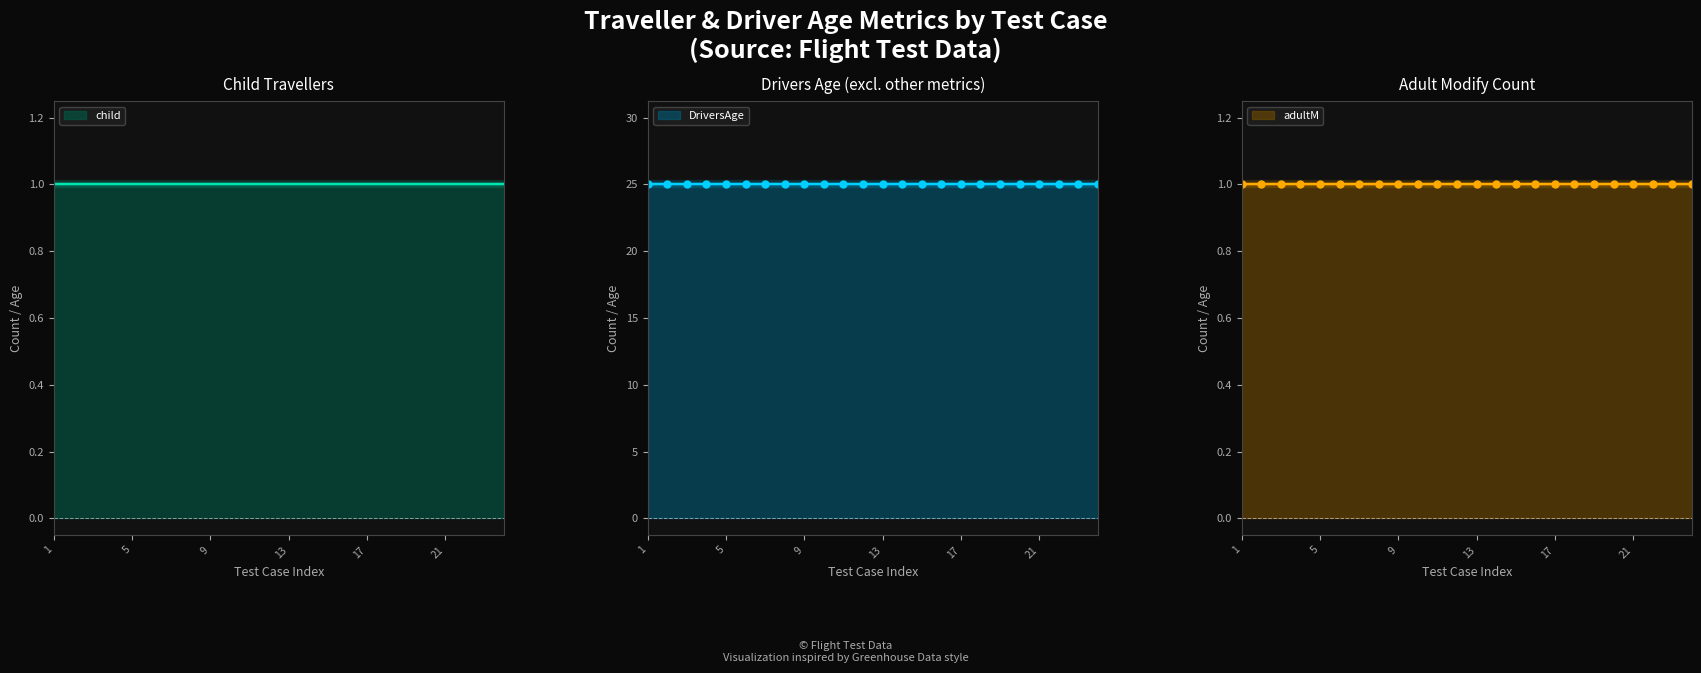

Between Test on Flight 24 and Test on Flight 15, which is larger?

Test on Flight 24